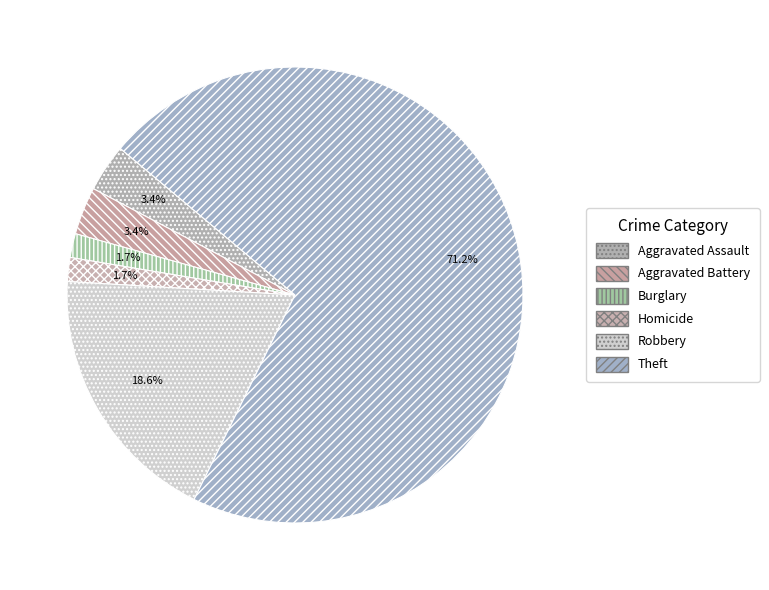

How many segments does this pie chart have?

6